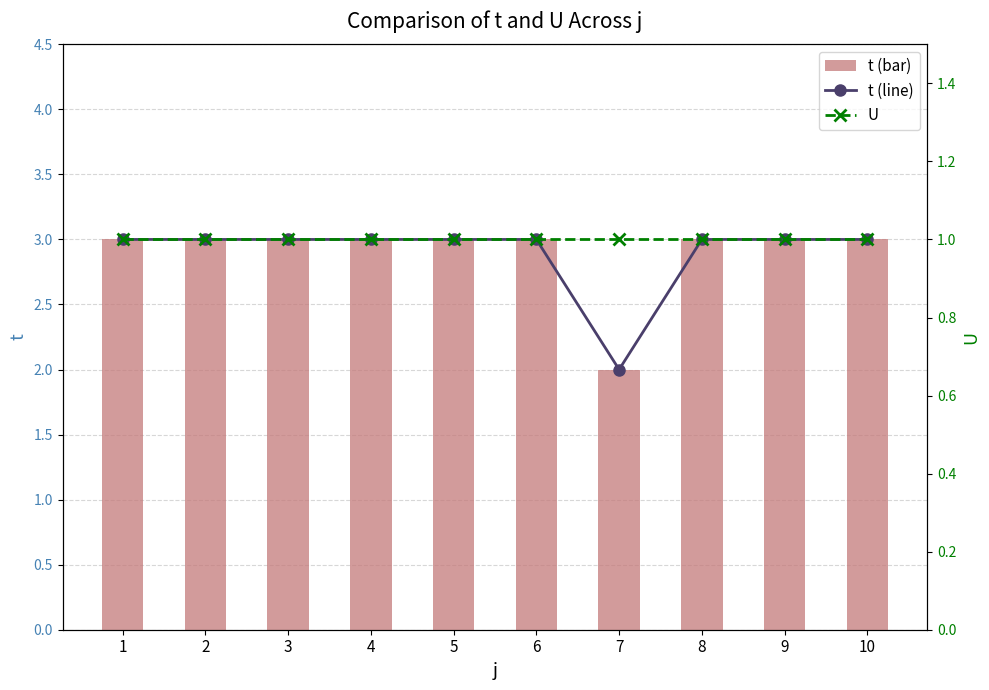

What is the value of the U bar at the 7th from the left?

1